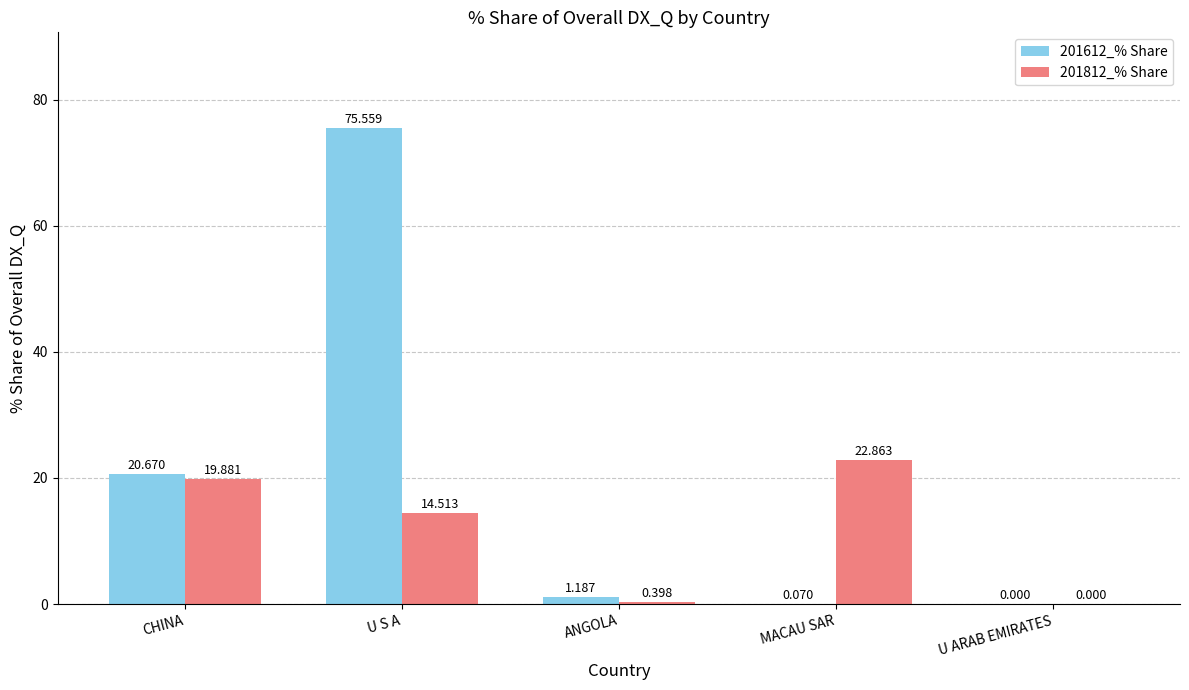

The value of 201812_% Share at CHINA is 19.9. True or false?

True